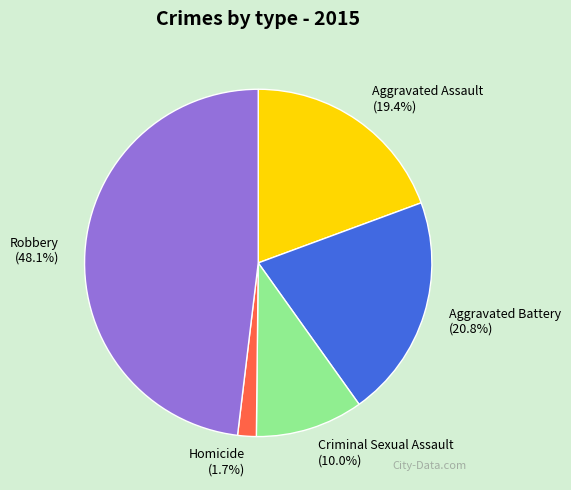

Count the number of slices in the pie.

5